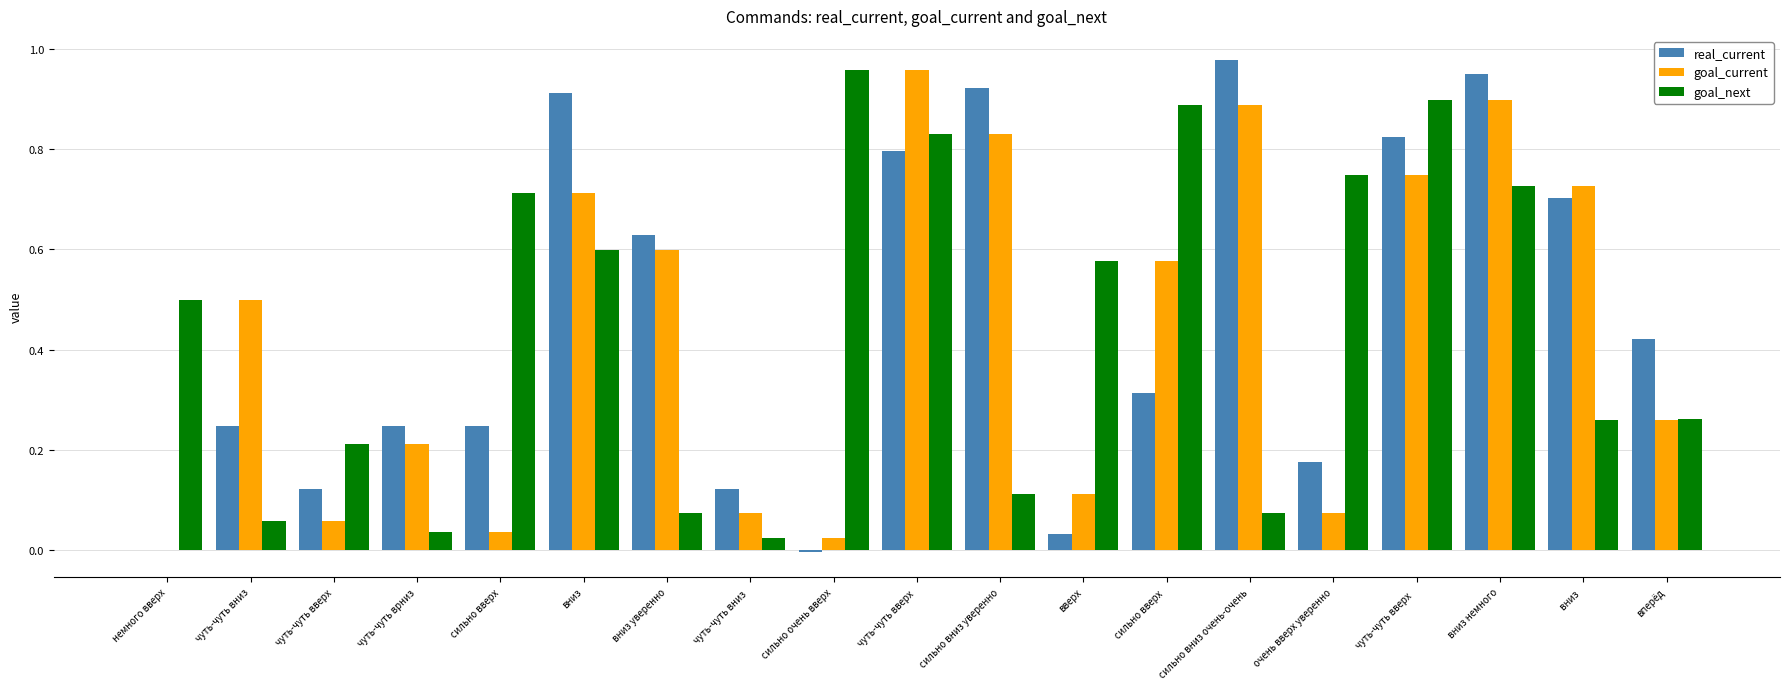

What is the sum of all goal_current values?

8.3